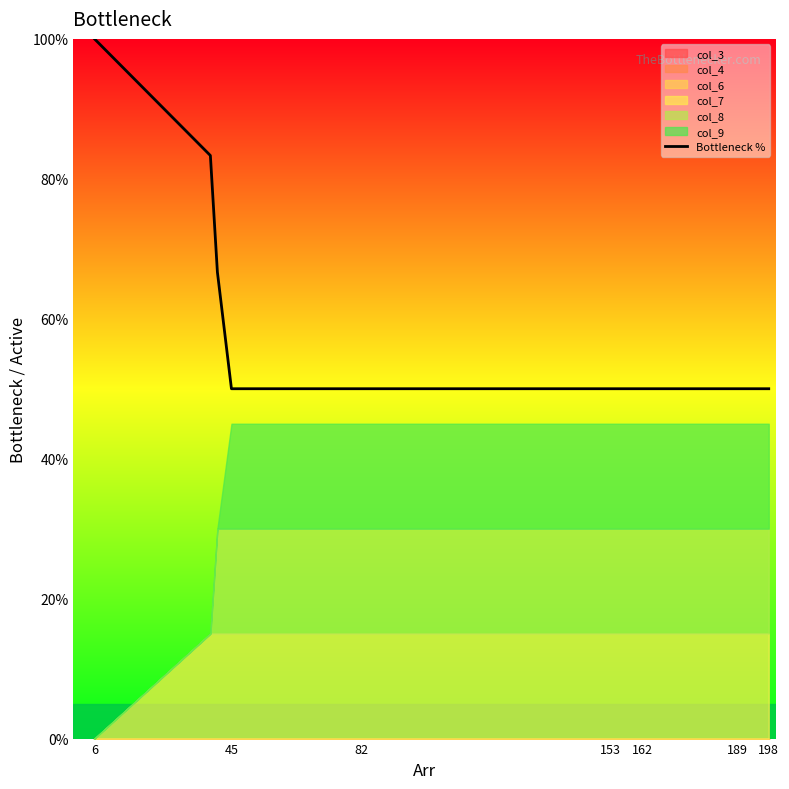

What is the minimum value for Bottleneck %?

50.0